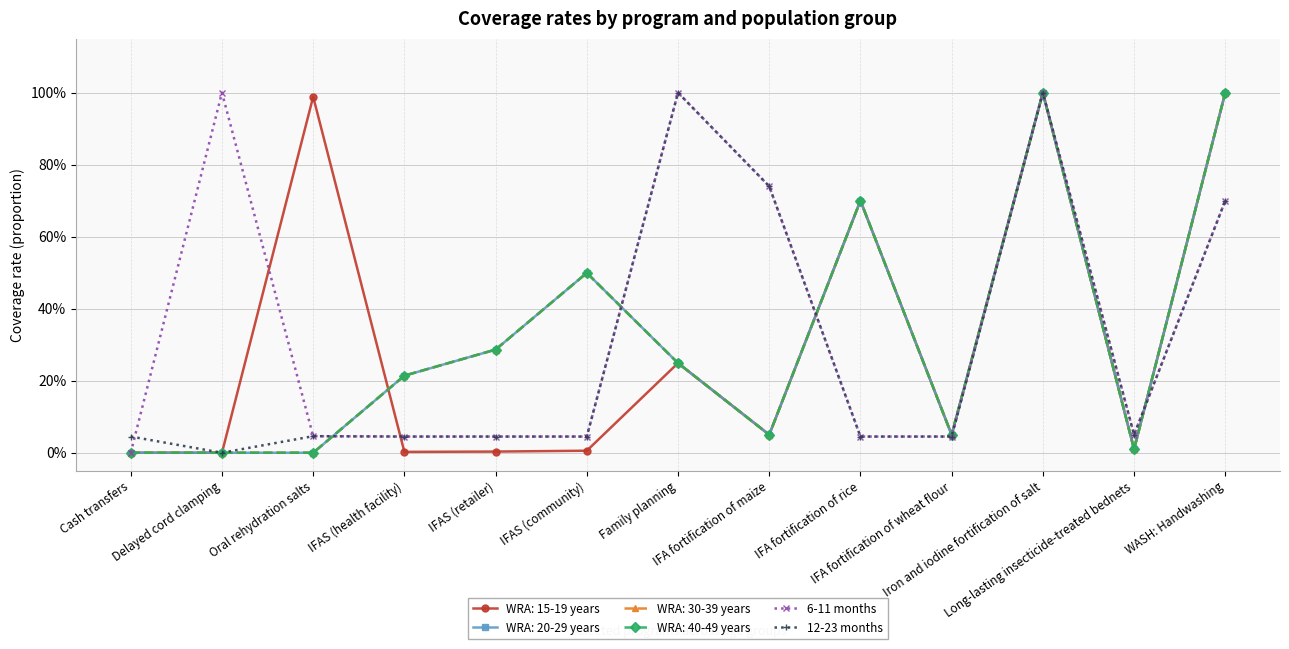

How many interior local valleys does the 6-11 months series have?

1